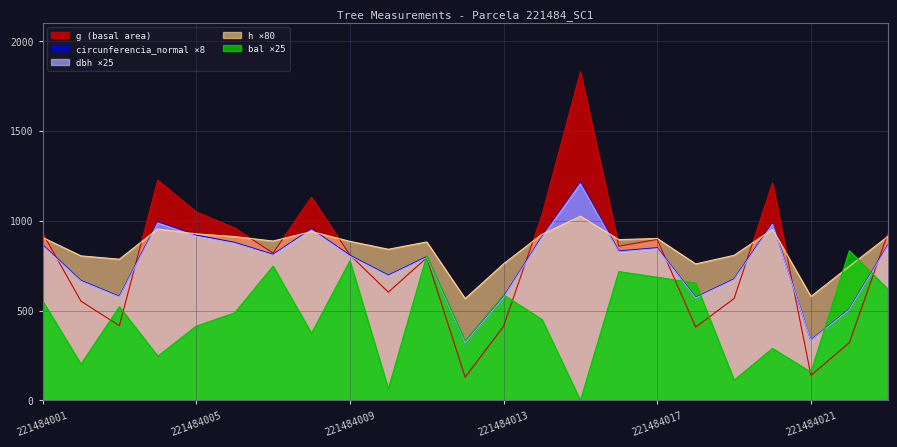

What is the value of the circunferencia_normal point at the 10th from the left?

696.0